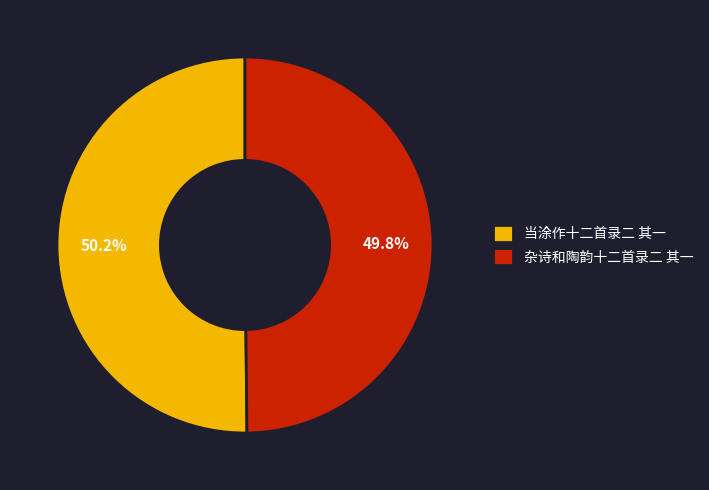

To the nearest percent, what is the combined percentage of 杂诗和陶韵十二首录二 其一 and 当涂作十二首录二 其一?

100%